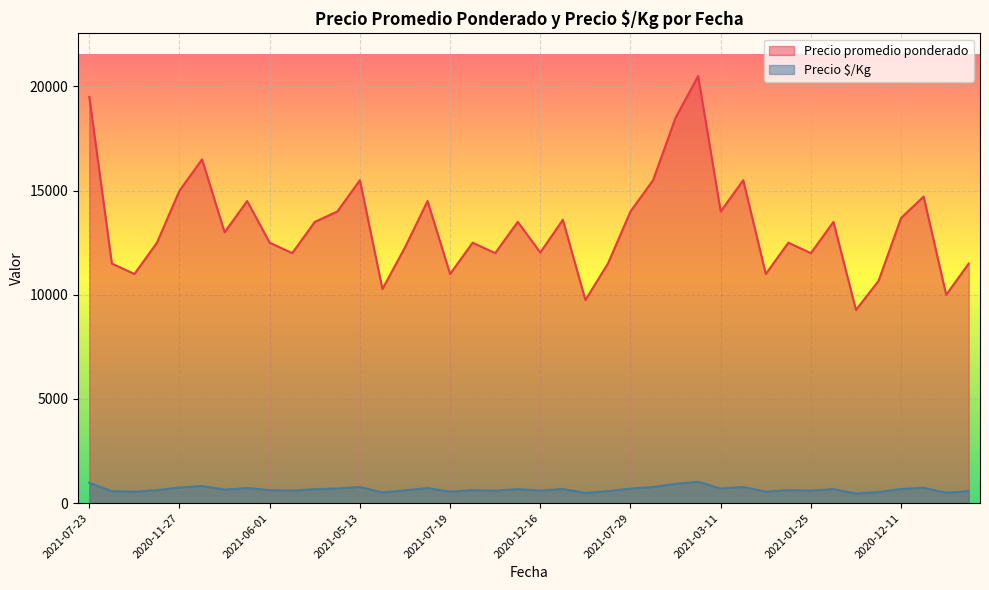

True or false: Precio é/Kg and Precio promedio ponderado intersect in this chart.

False